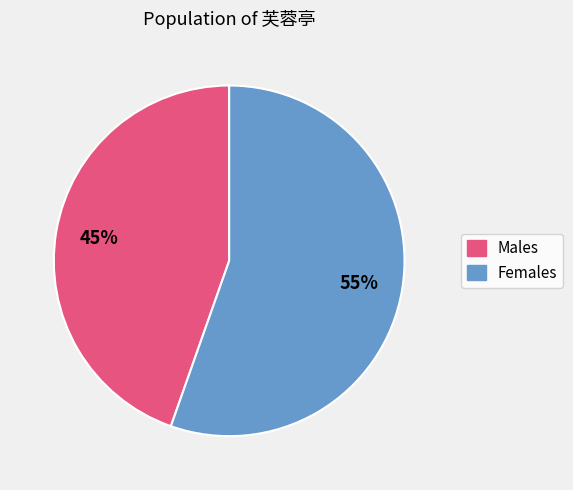

To the nearest percent, what is the average slice percentage?

50%